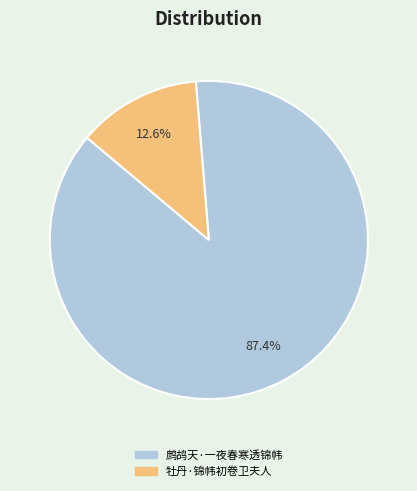

What percentage is the 鹧鸪天·一夜春寒透锦帏 slice, to the nearest percent?

87%